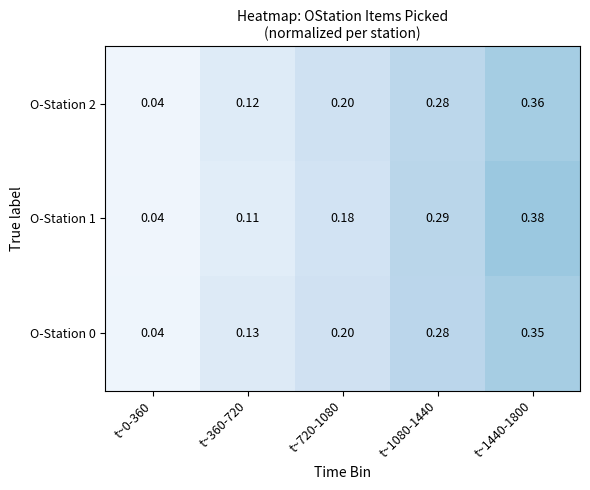

How many series are shown in this chart?

3